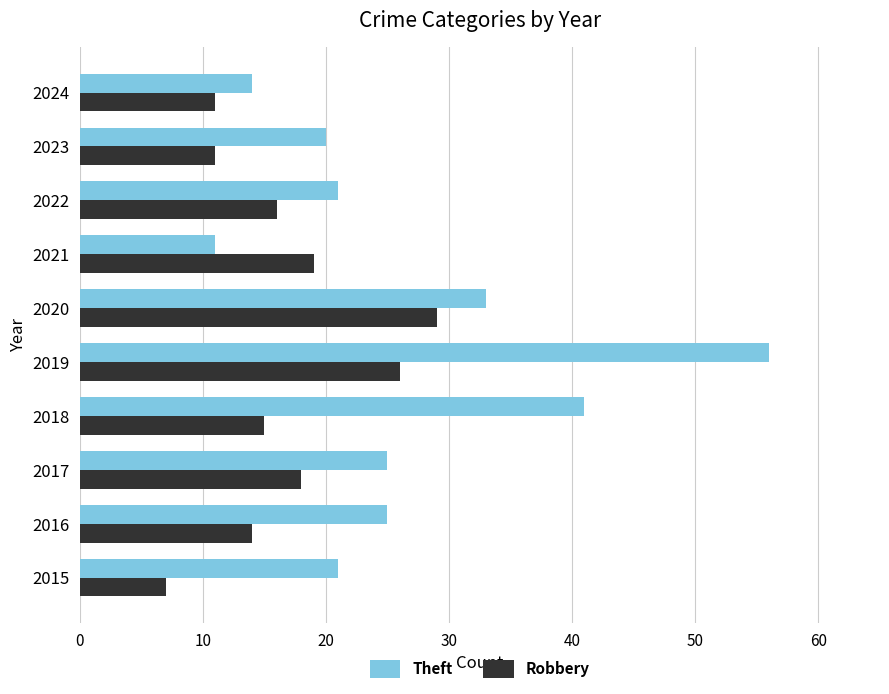

What is the sum of all Theft values?

267